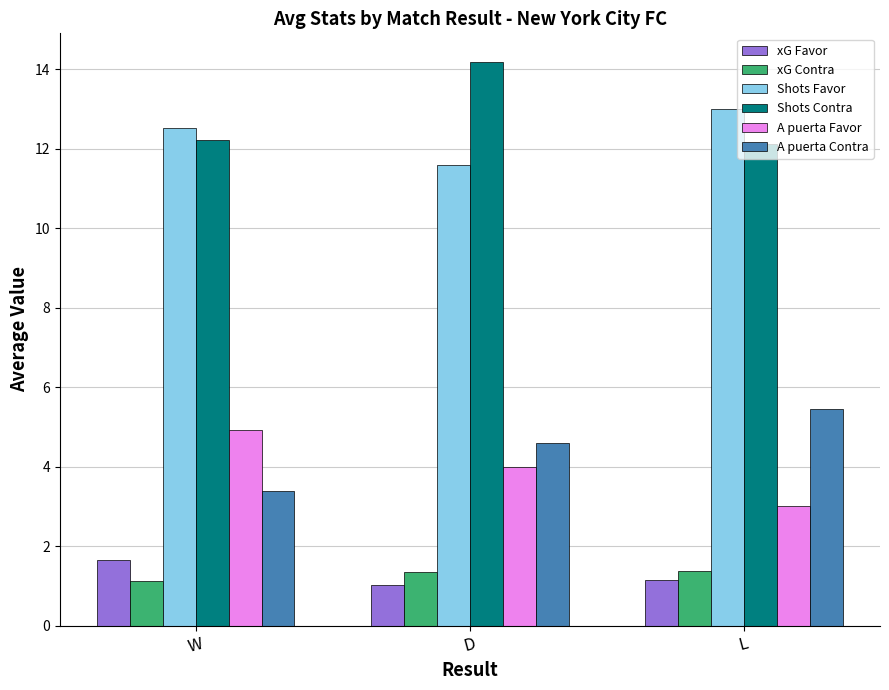

At D, list the series in order from smallest to largest.

xG Favor, xG Contra, A puerta Favor, A puerta Contra, Shots Favor, Shots Contra